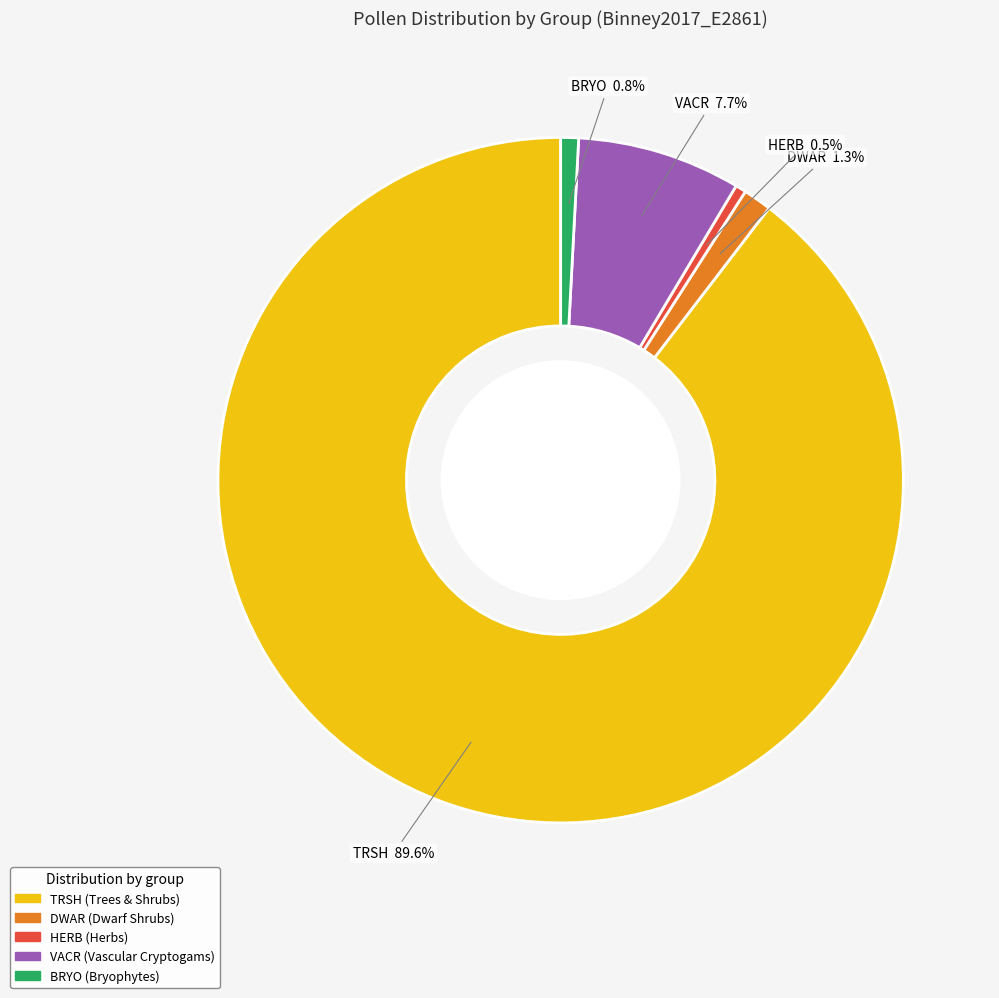

Is it true that HERB is 11% of the pie?

False